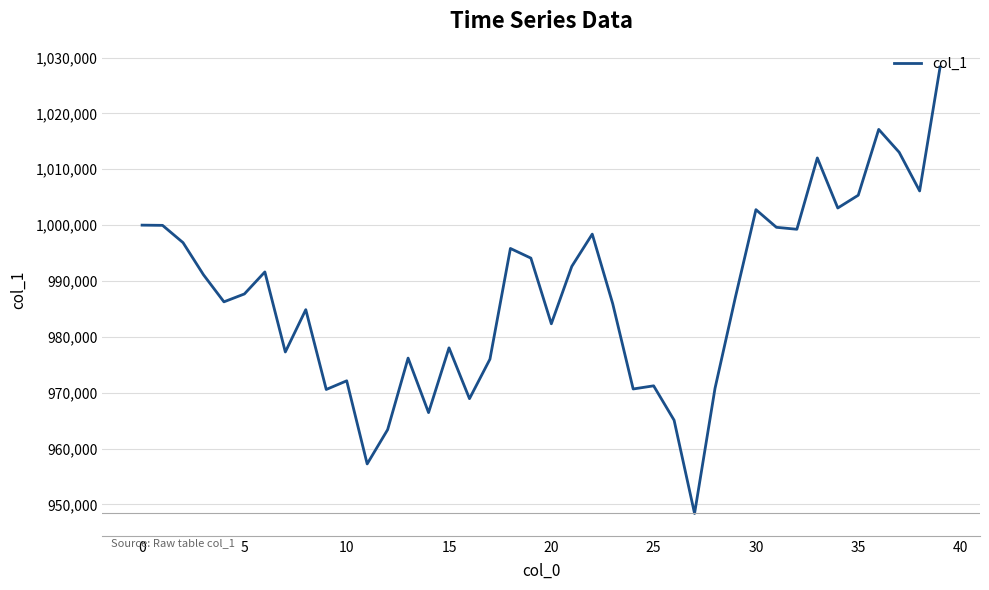

What is the minimum value shown in the chart?

948388.9